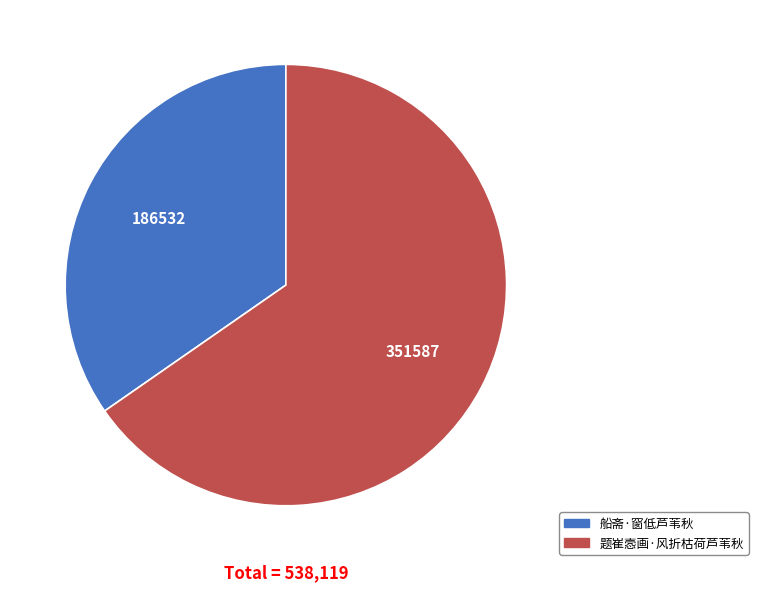

Is it true that 船斋·窗低芦苇秋 is 40% of the pie?

False